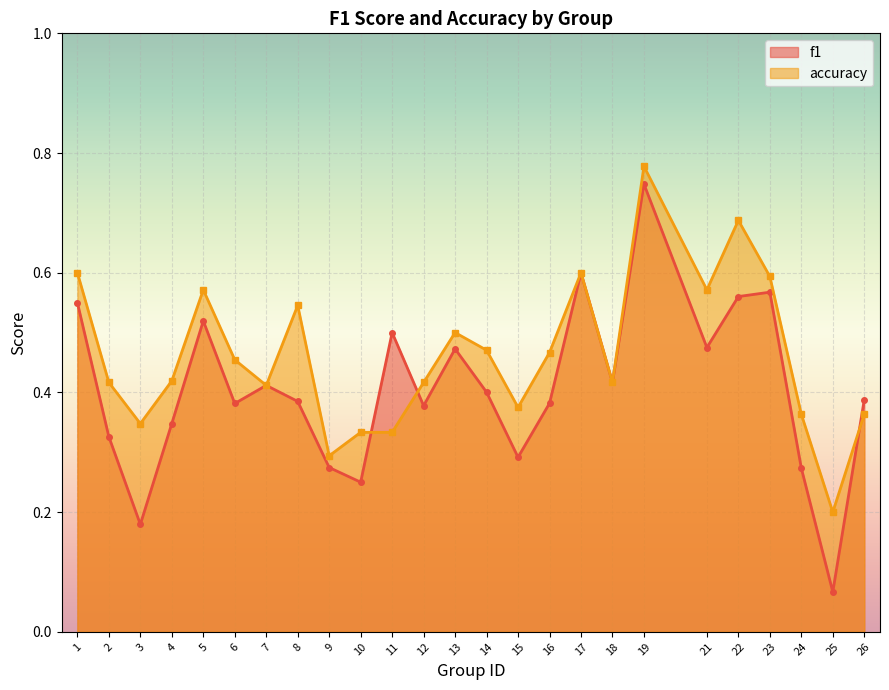

True or false: f1 and accuracy cross at least once.

True